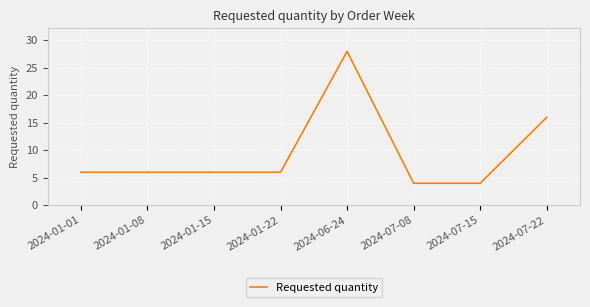

What position from the right is 2024-07-22?

1